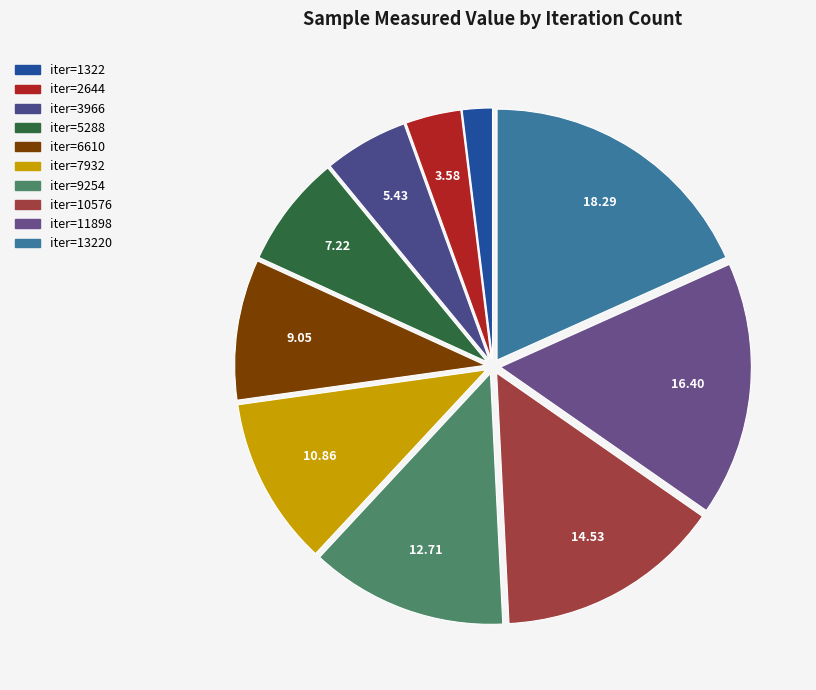

How many slices are in this pie chart?

10